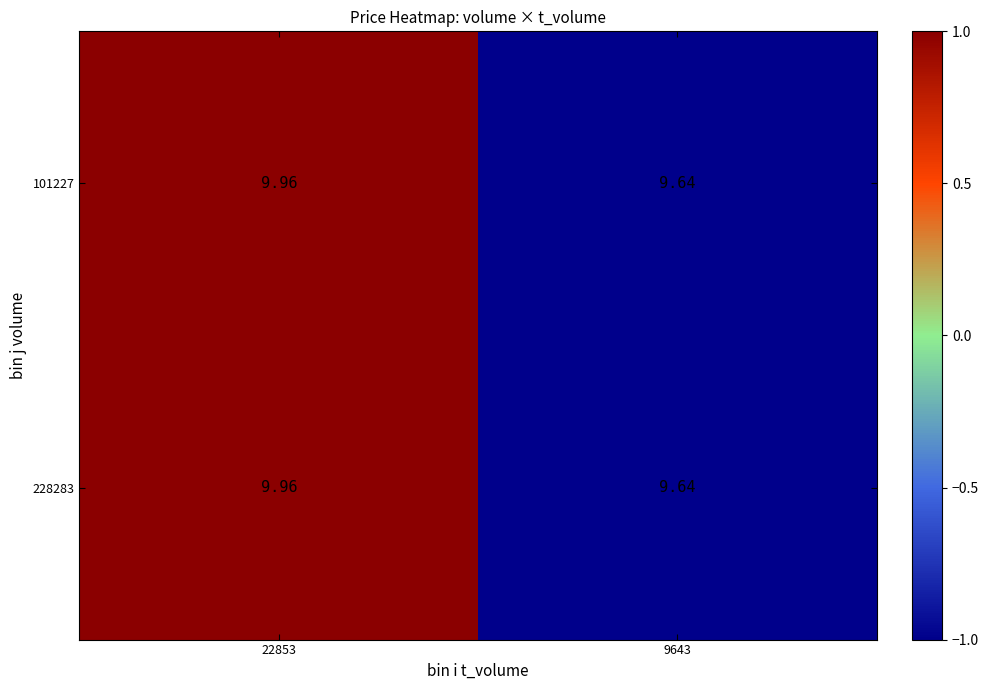

Is the value of 228283 at 22853 greater than the value of 101227 at 9643?

Yes